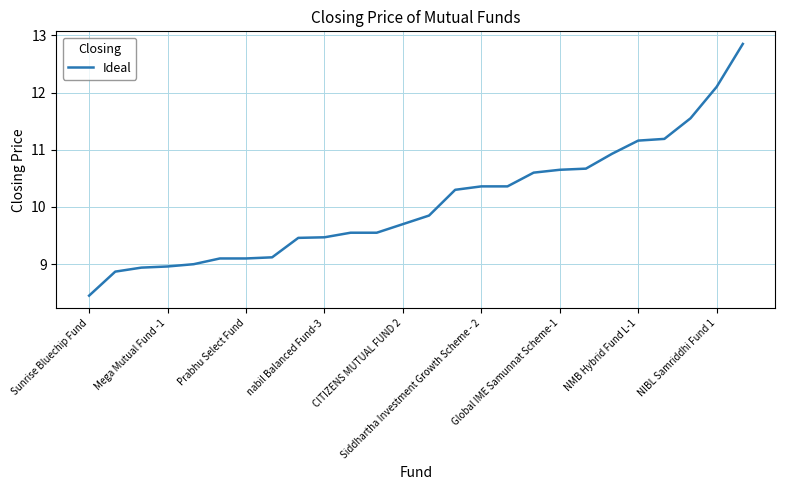

What is the difference between the maximum and minimum values?

4.4